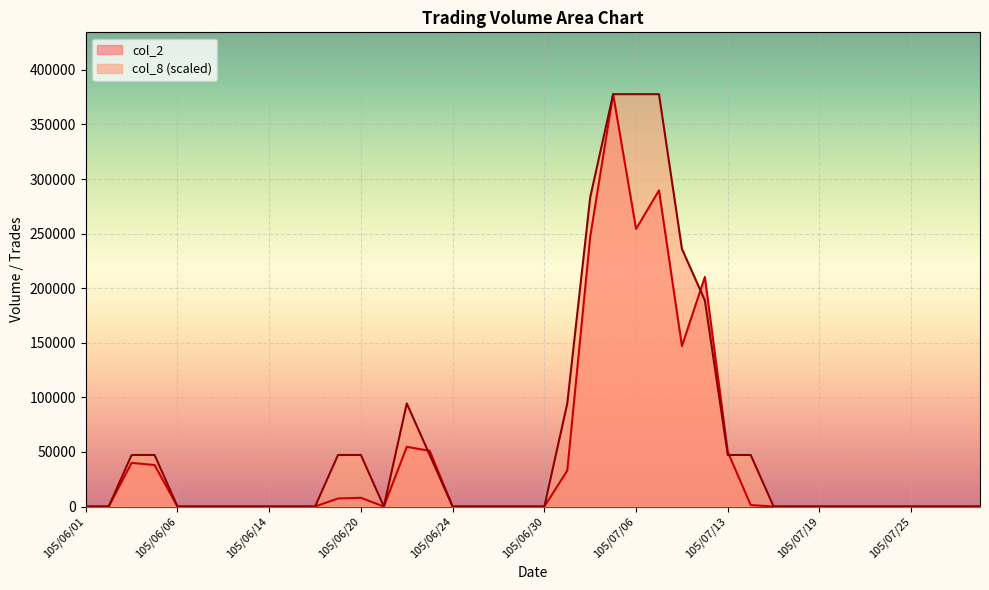

At which label is col_2 closest to 188875?

105/07/12